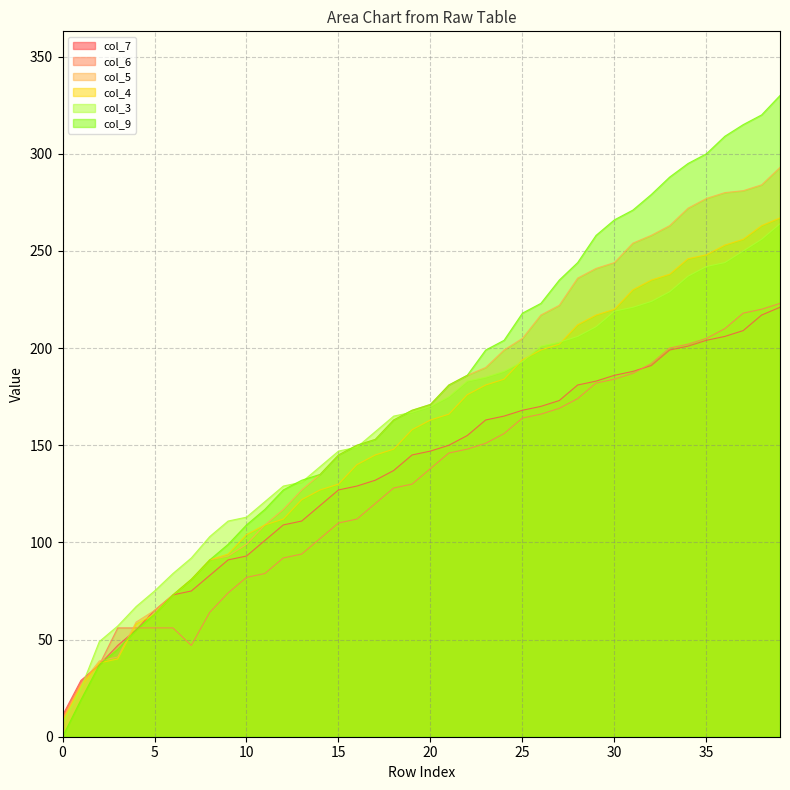

Where does the col_3 series first go above 170?

21